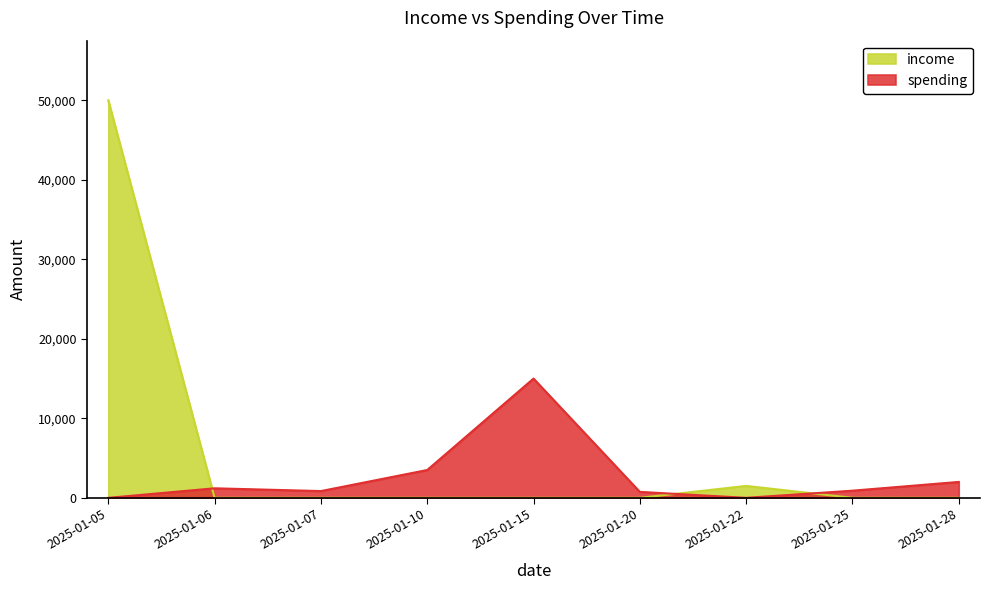

List the series in order of their peak value, lowest first.

spending, income